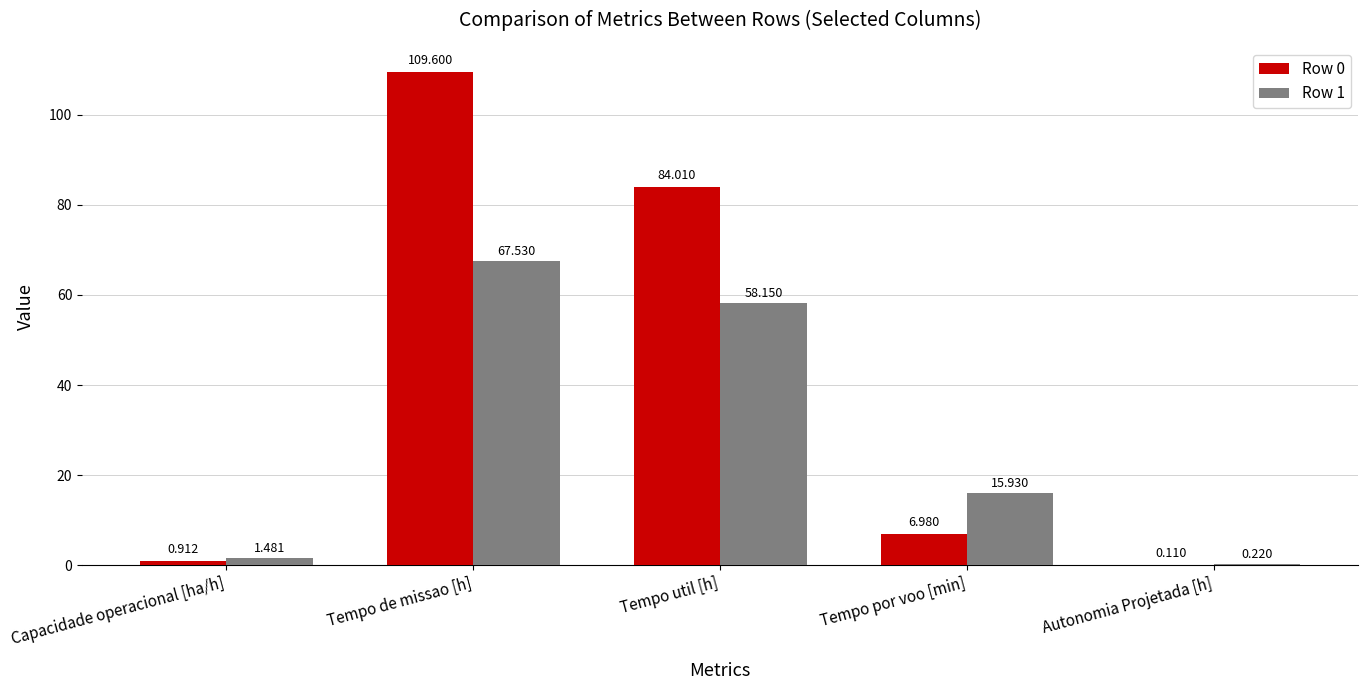

At which label does Row 1 first exceed 15?

Tempo de missao [h]